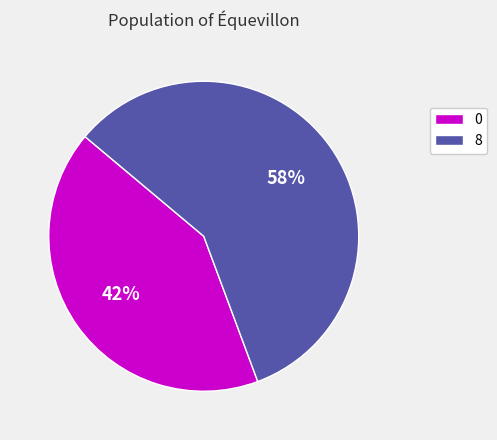

Does 0 represent more than half of the total?

No